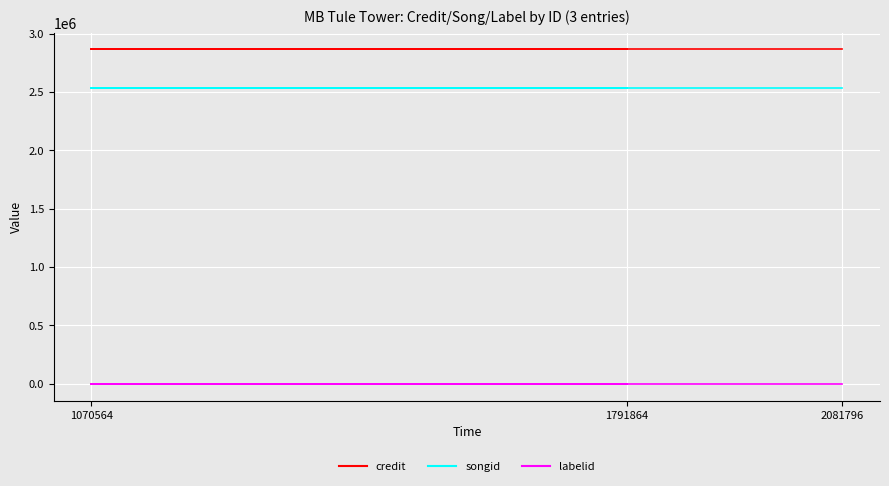

List the series in order of their peak value, highest first.

credit, songid, labelid